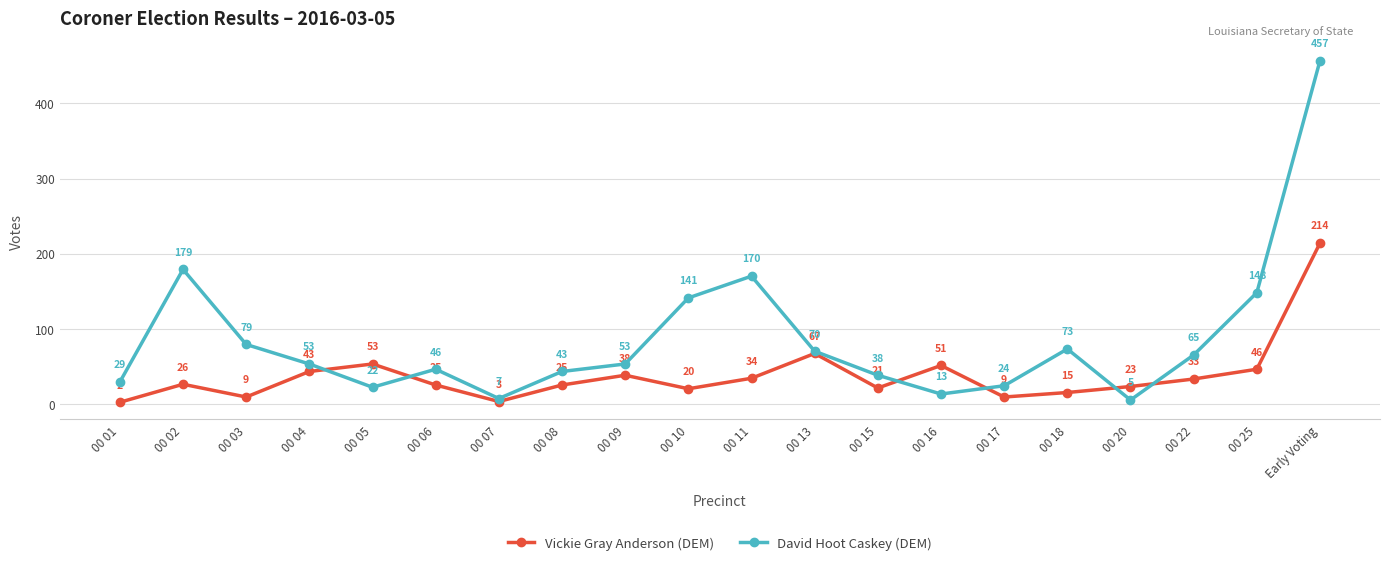

Between which two adjacent categories do Vickie Gray Anderson (DEM) and David Hoot Caskey (DEM) first intersect?

00 04 and 00 05